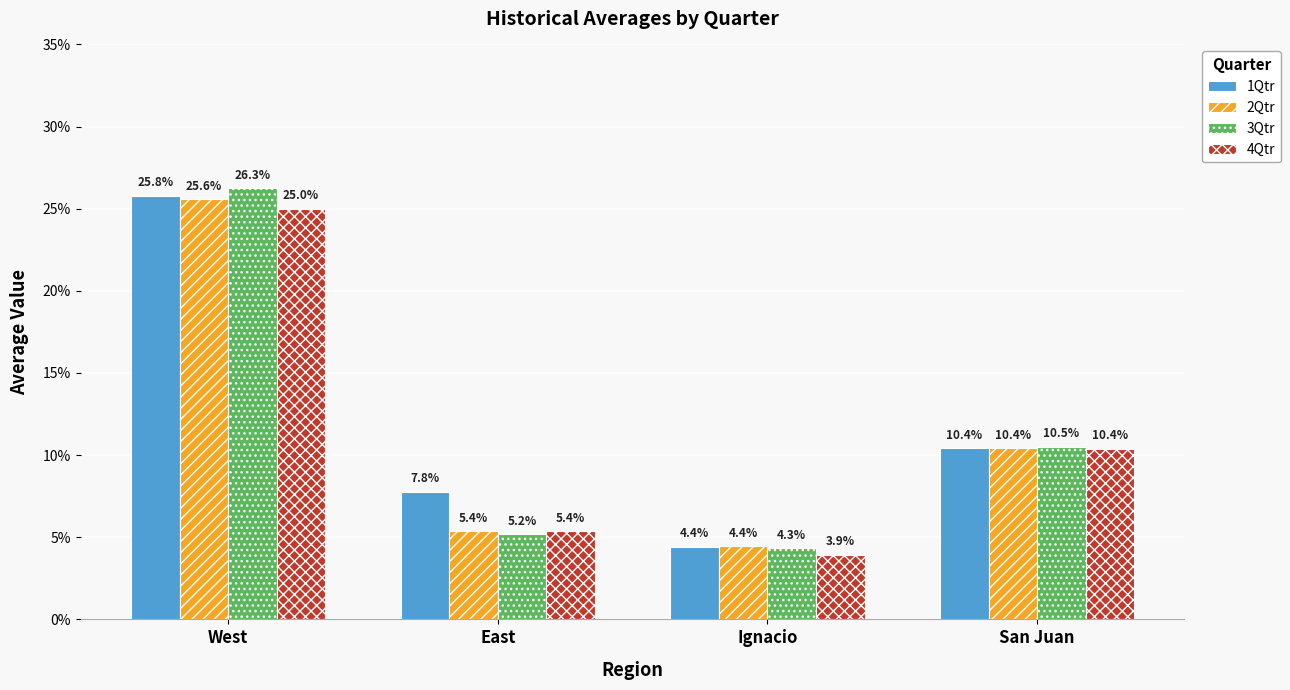

List the series in order of their peak value, highest first.

3Qtr, 1Qtr, 2Qtr, 4Qtr